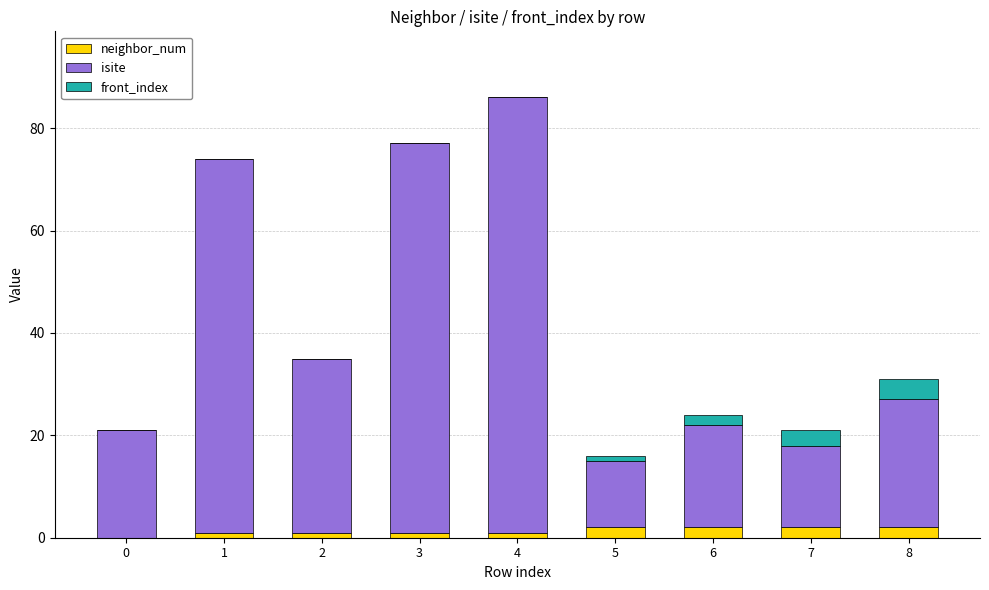

What is the total value across all series at 6?

24